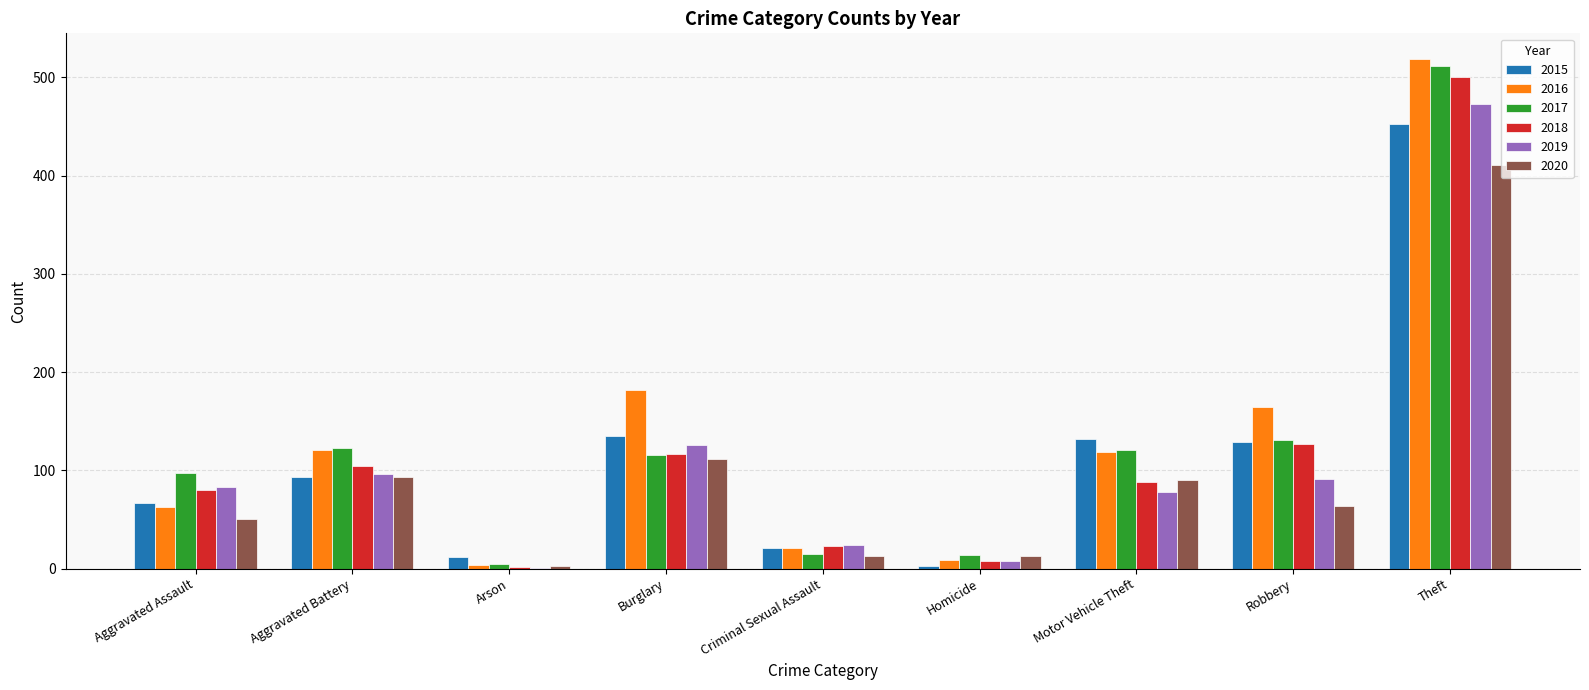

At which category is the sum across all series the highest?

Theft